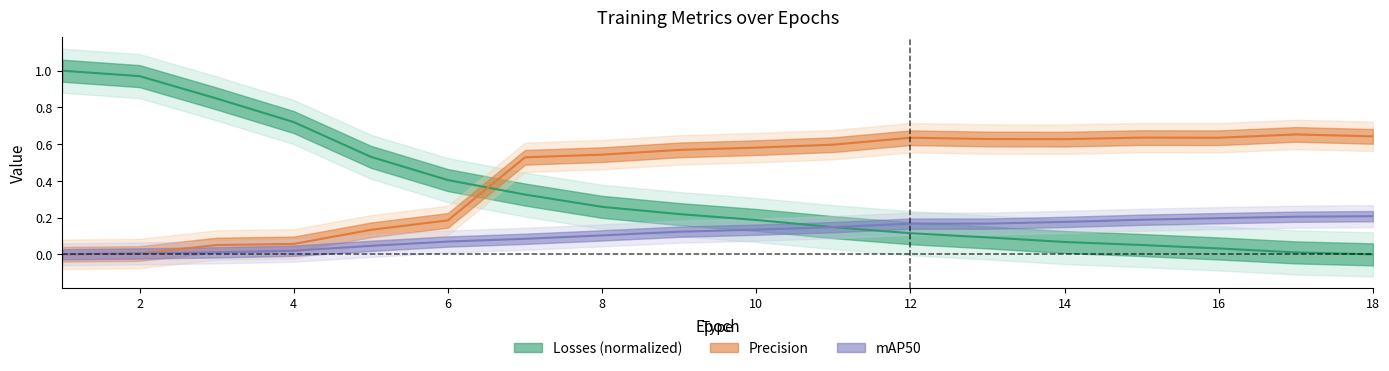

The train/box_loss series shows 1.0 at 2. True or false?

True